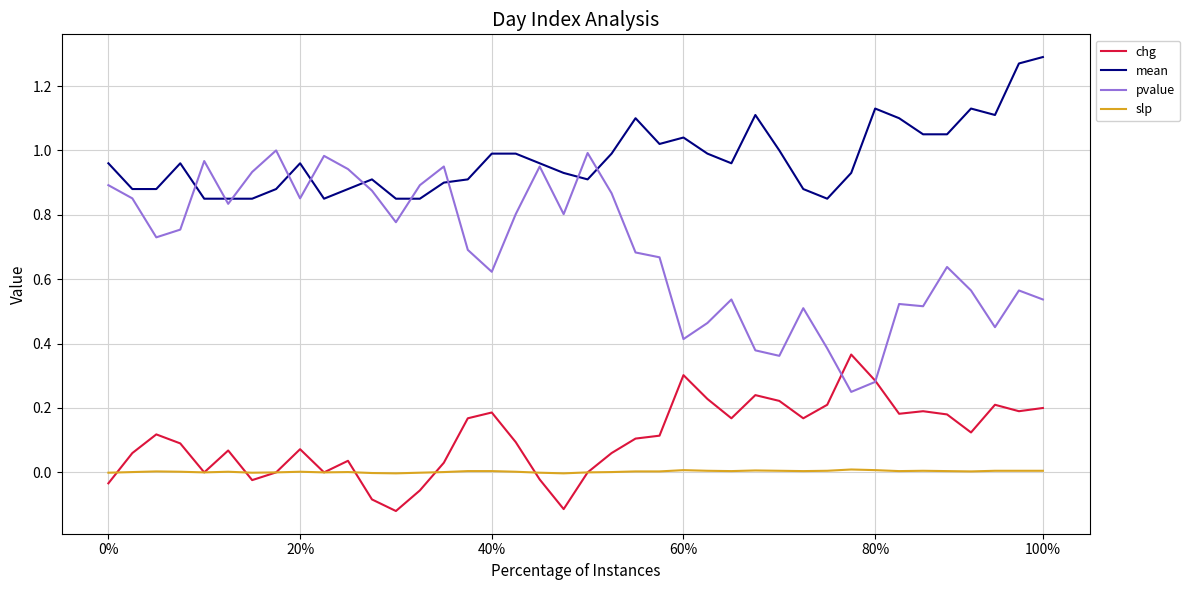

True or false: slp and mean cross at least once.

False